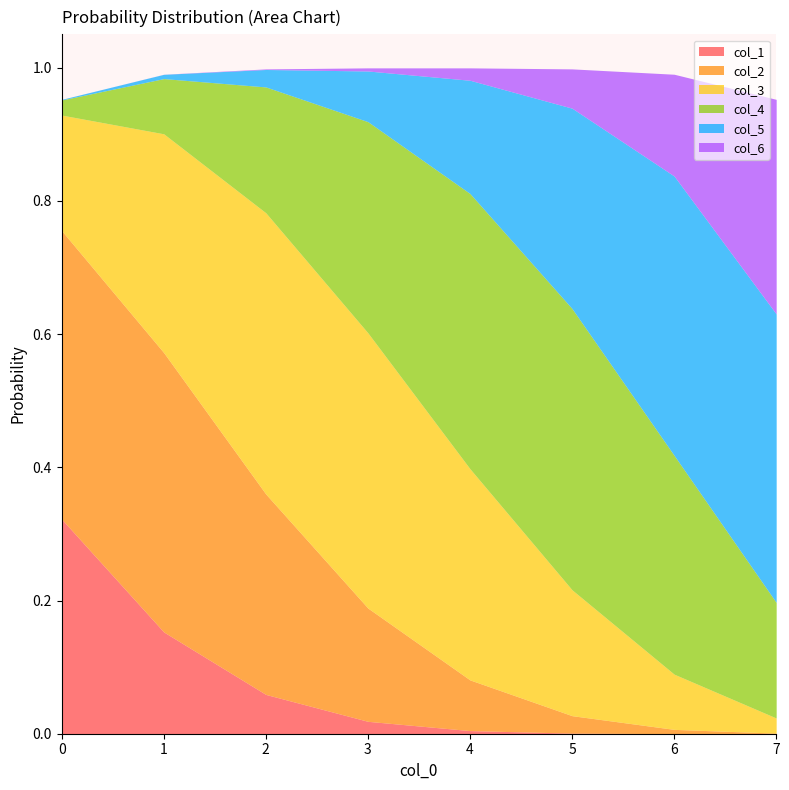

What are all the series names shown in the legend?

col_1, col_2, col_3, col_4, col_5, col_6